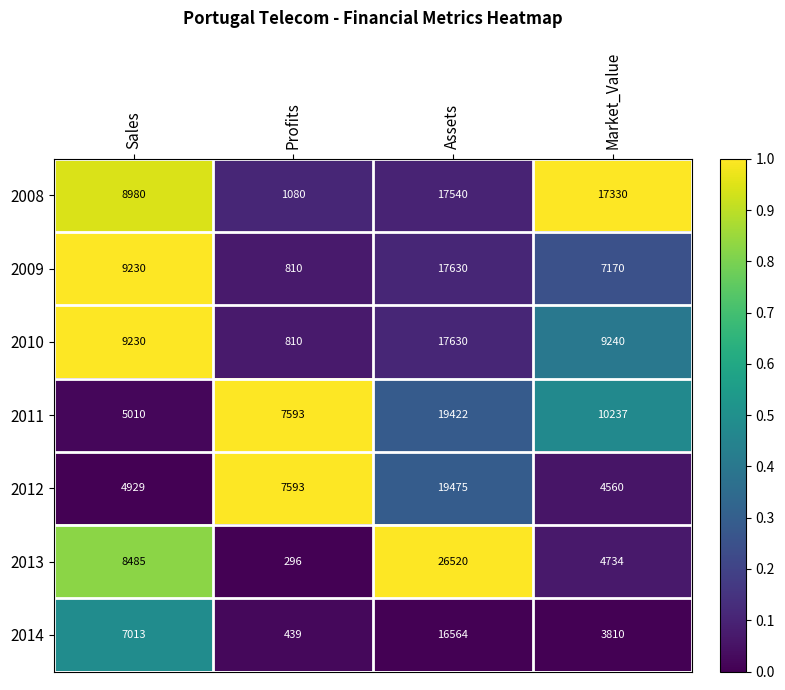

Which series has the widest spread of values?

2013